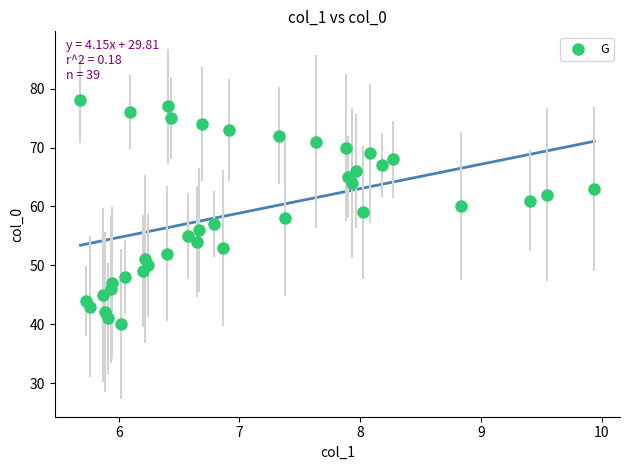

What is the range of Y values (max minus min)?

38